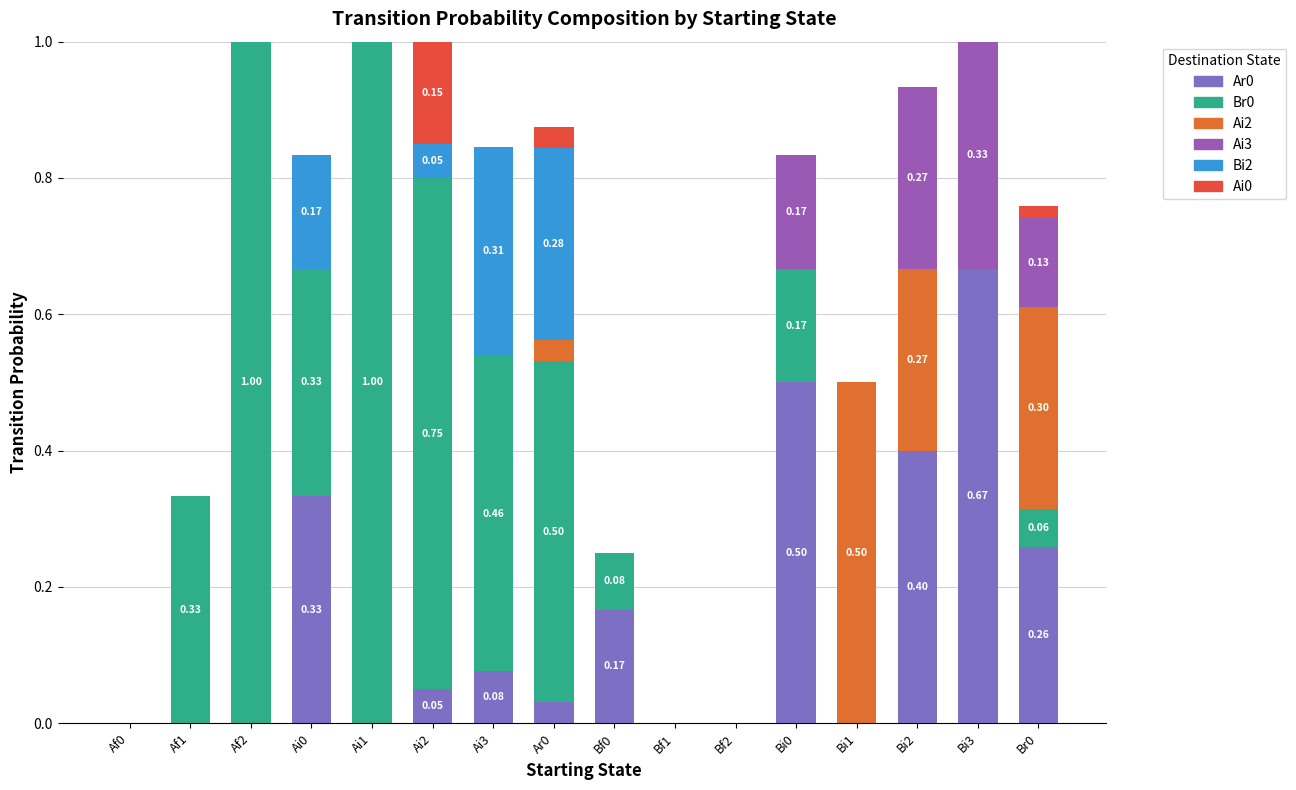

The value of Ai3 at Ai0 is 0.0. True or false?

True